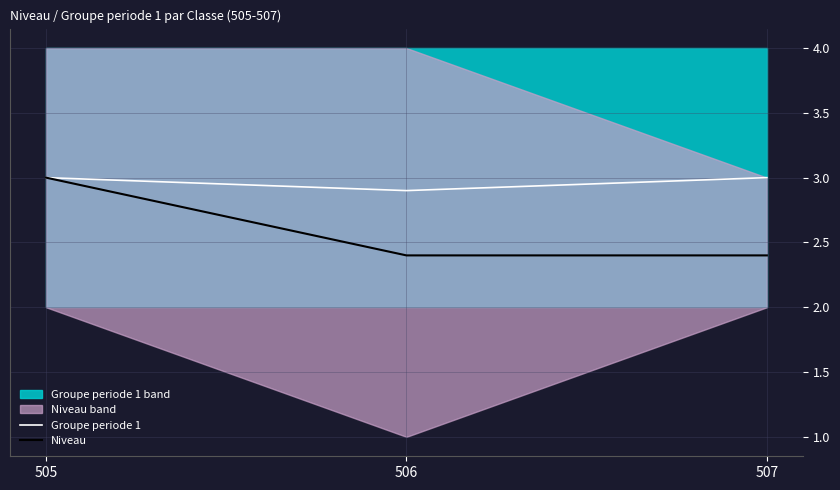

Is the value of Niveau at 507 greater than the value of Groupe periode 1 at 505?

No